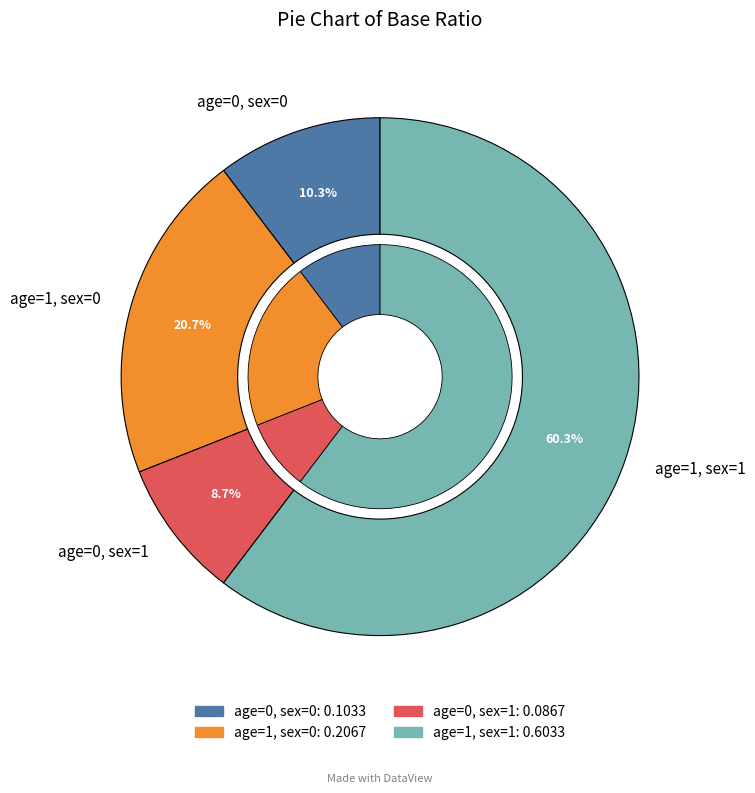

Which category accounts for the majority?

age=1, sex=1